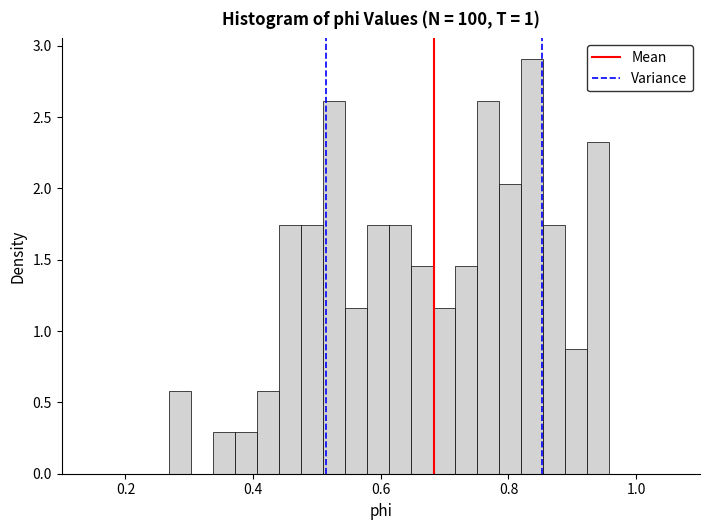

Read against the x-axis, roughly where is the centre of the tallest bar?

0.84